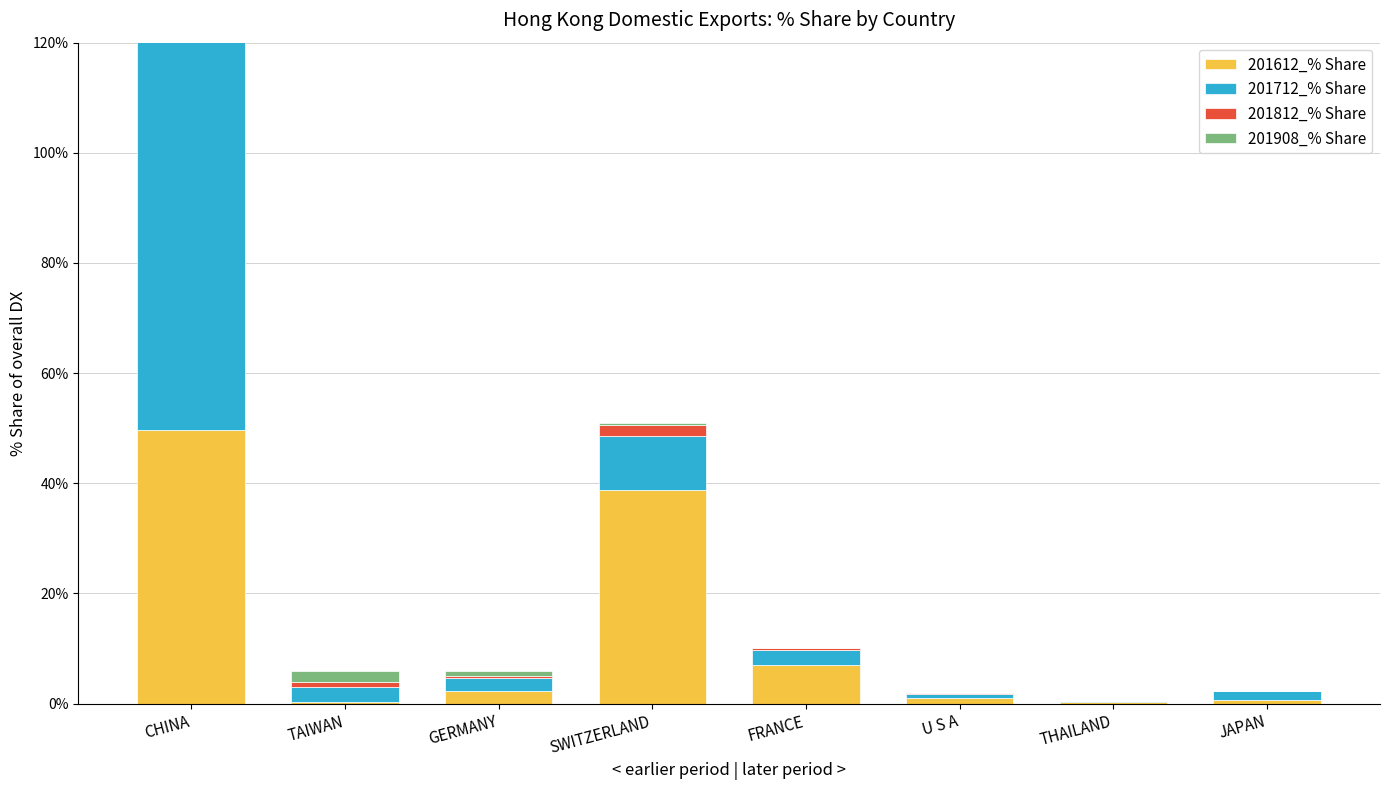

What are all the series names shown in the legend?

201612_% Share, 201712_% Share, 201812_% Share, 201908_% Share